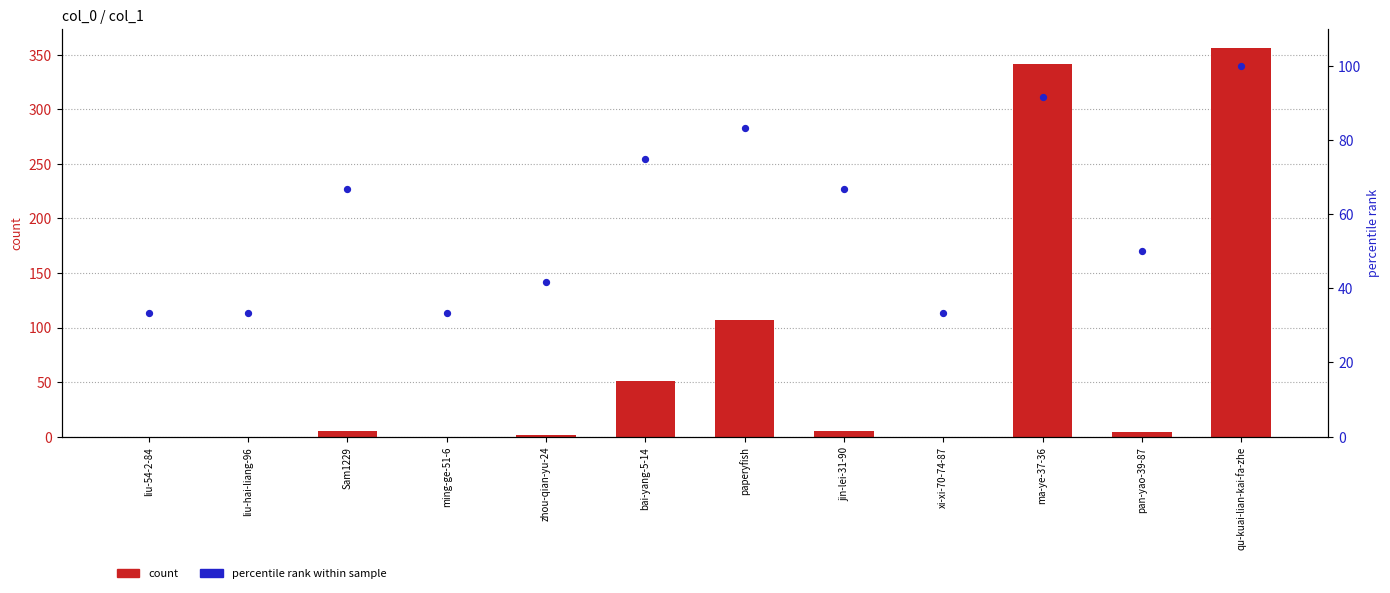

Which series reaches the maximum Y coordinate?

col_1 count